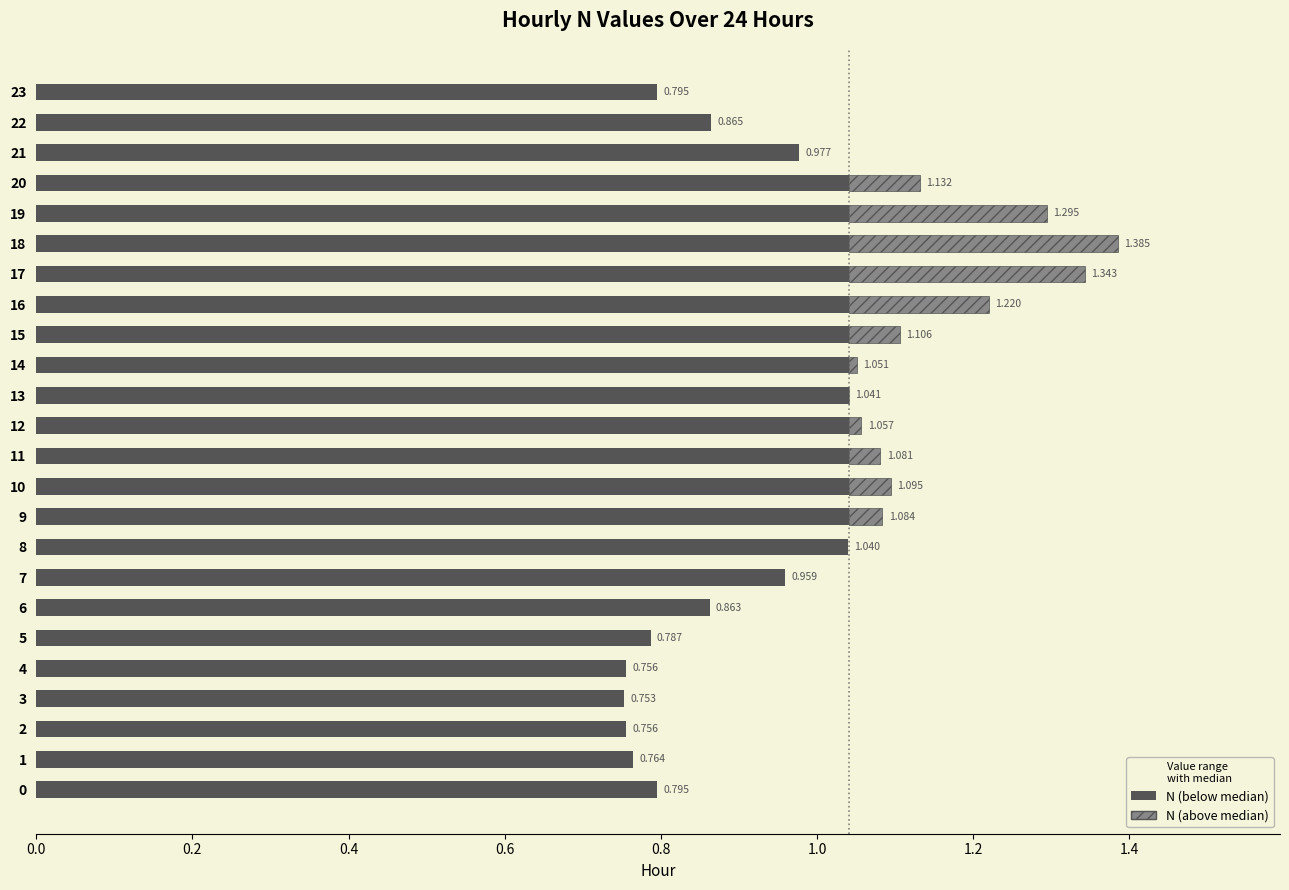

How many bars are there in total?

24